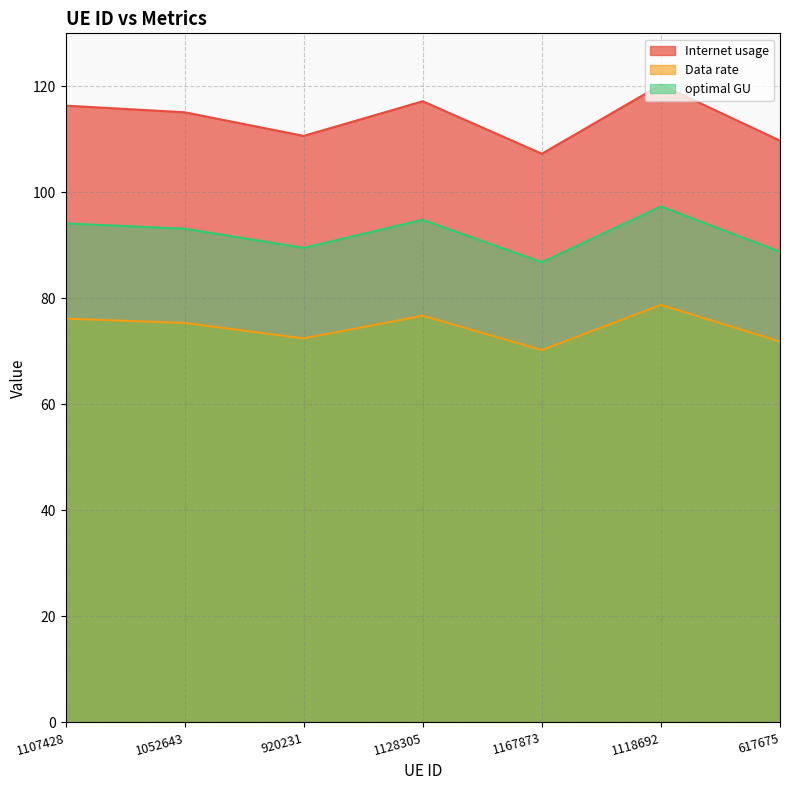

How many lines are shown in the chart?

3